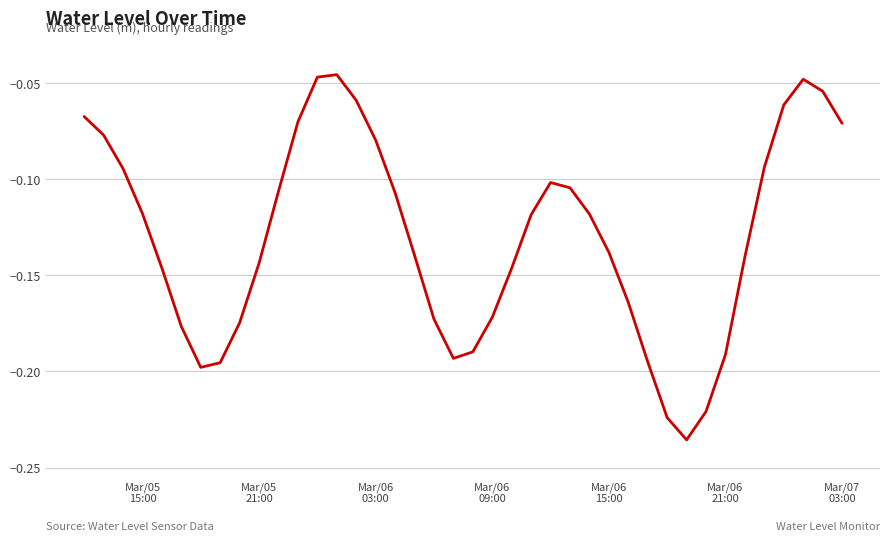

How many lines are shown in the chart?

1